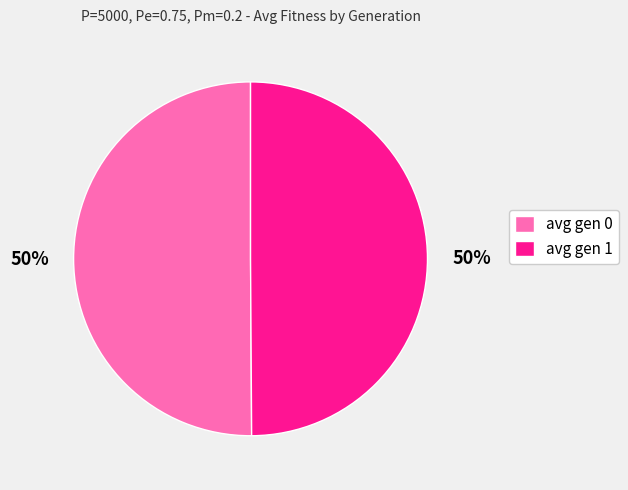

To the nearest percent, what percentage of the pie is avg gen 0?

50%